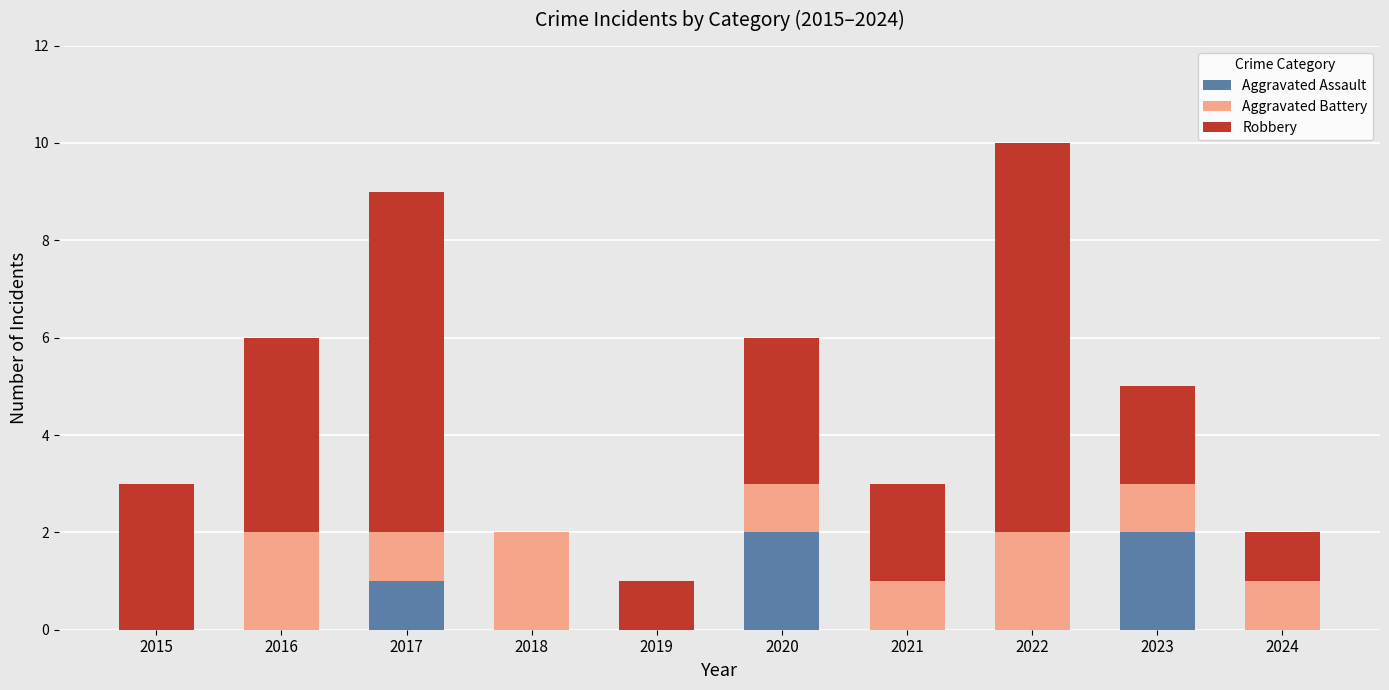

At which category is the sum across all series the highest?

2022